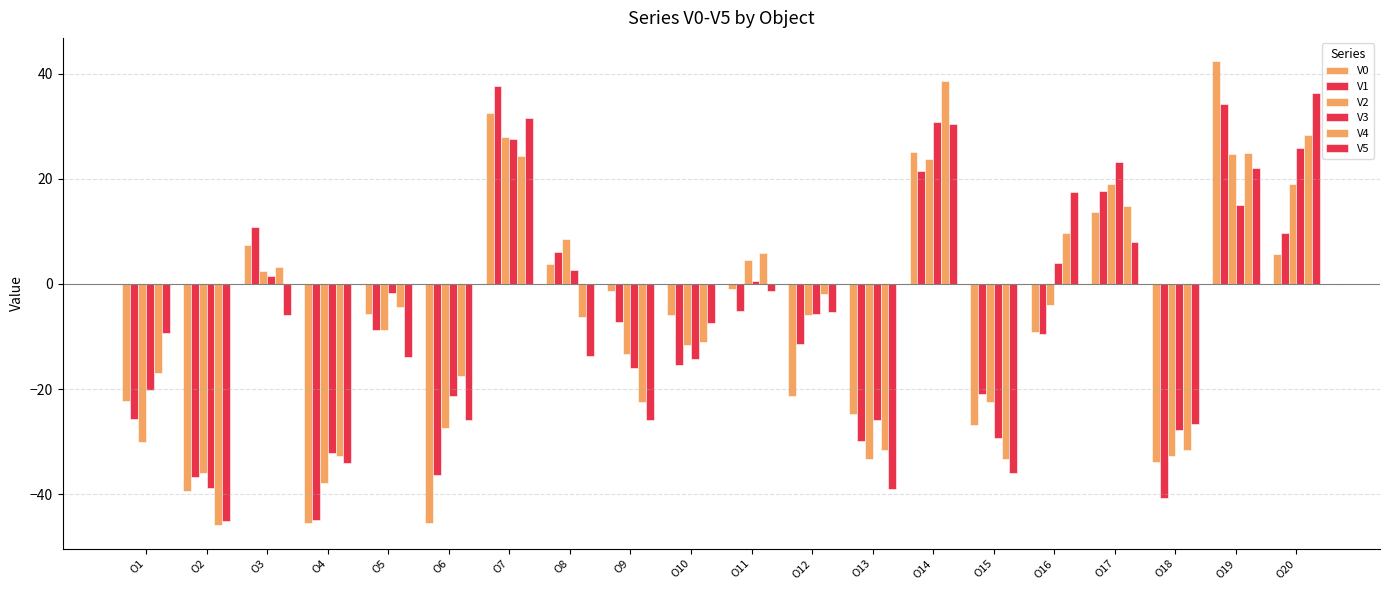

How many negative values does the V2 series have?

12